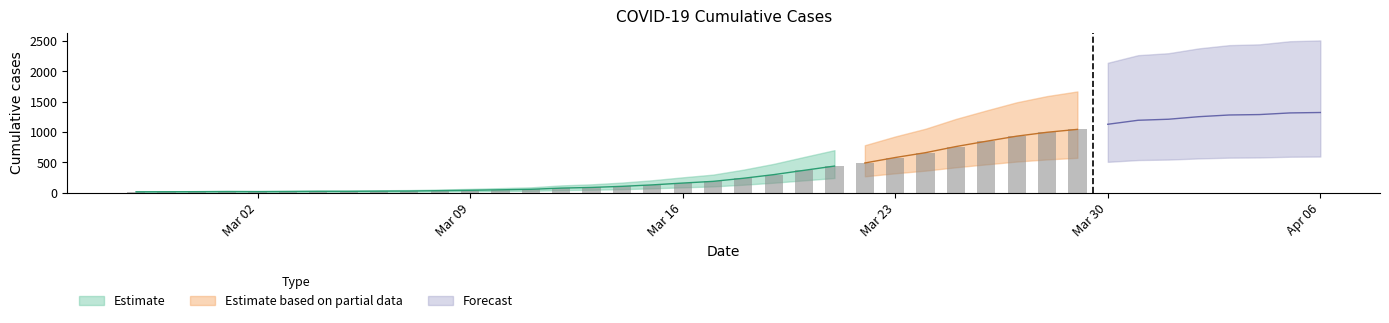

What is the difference between the maximum and minimum values?

1307